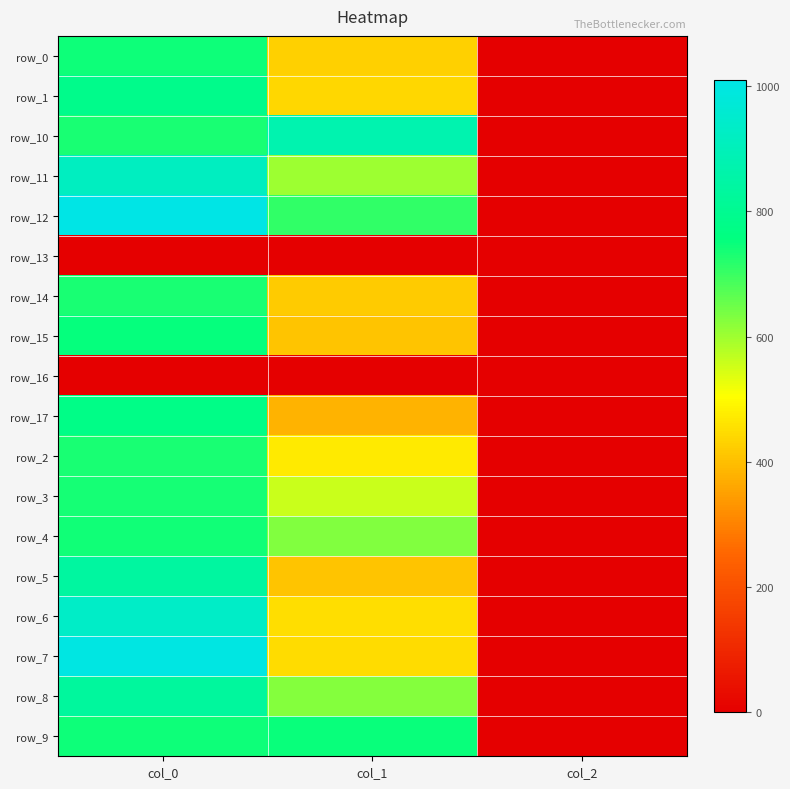

Is it true that row_6 equals 1281.4 at col_0?

False